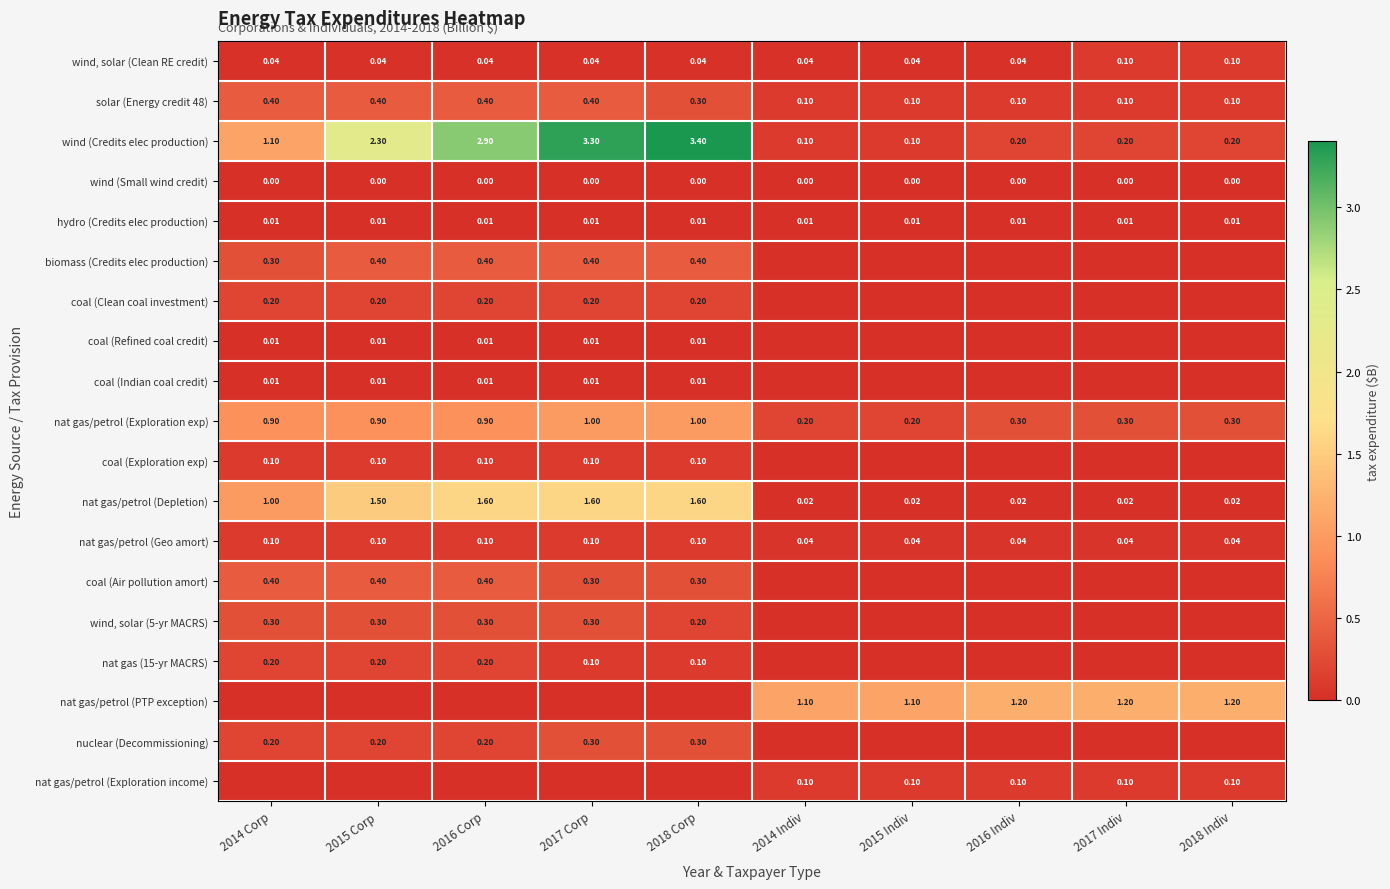

How many nuclear (Decommissioning) values are between 0 and 1?

10